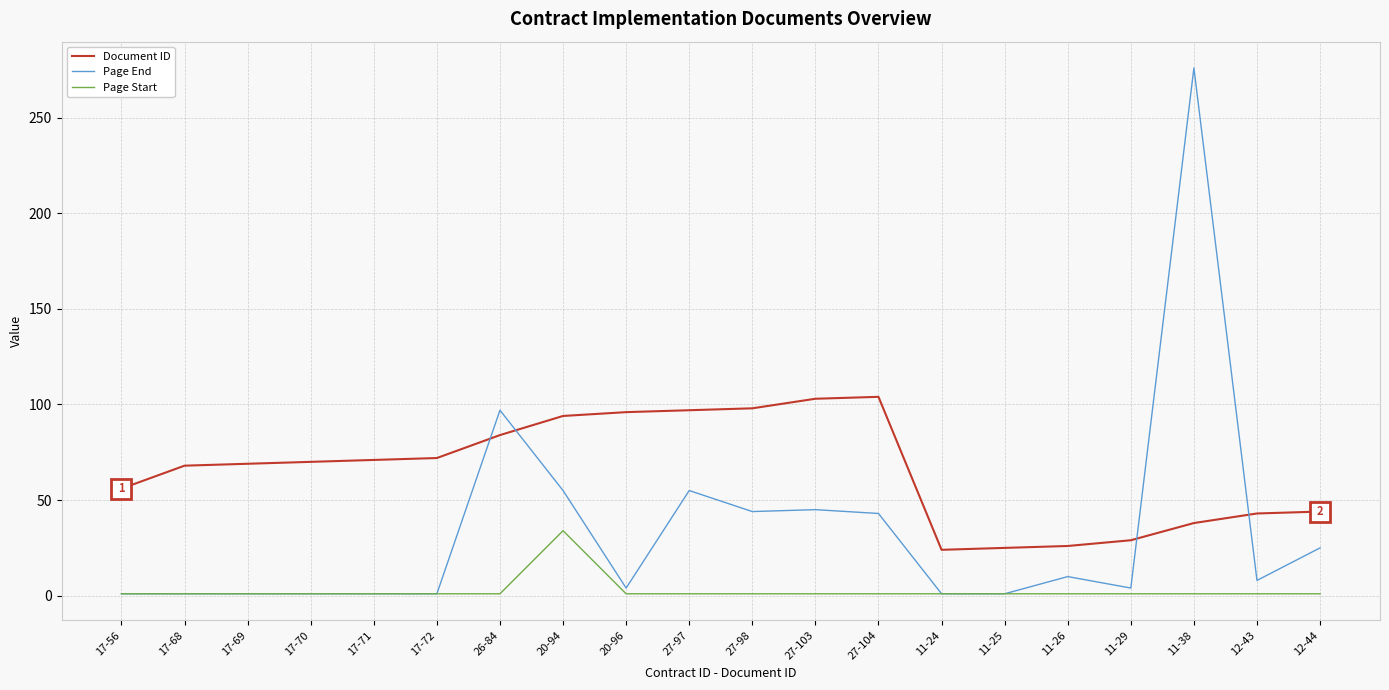

True or false: Page Start and Document ID cross at least once.

False